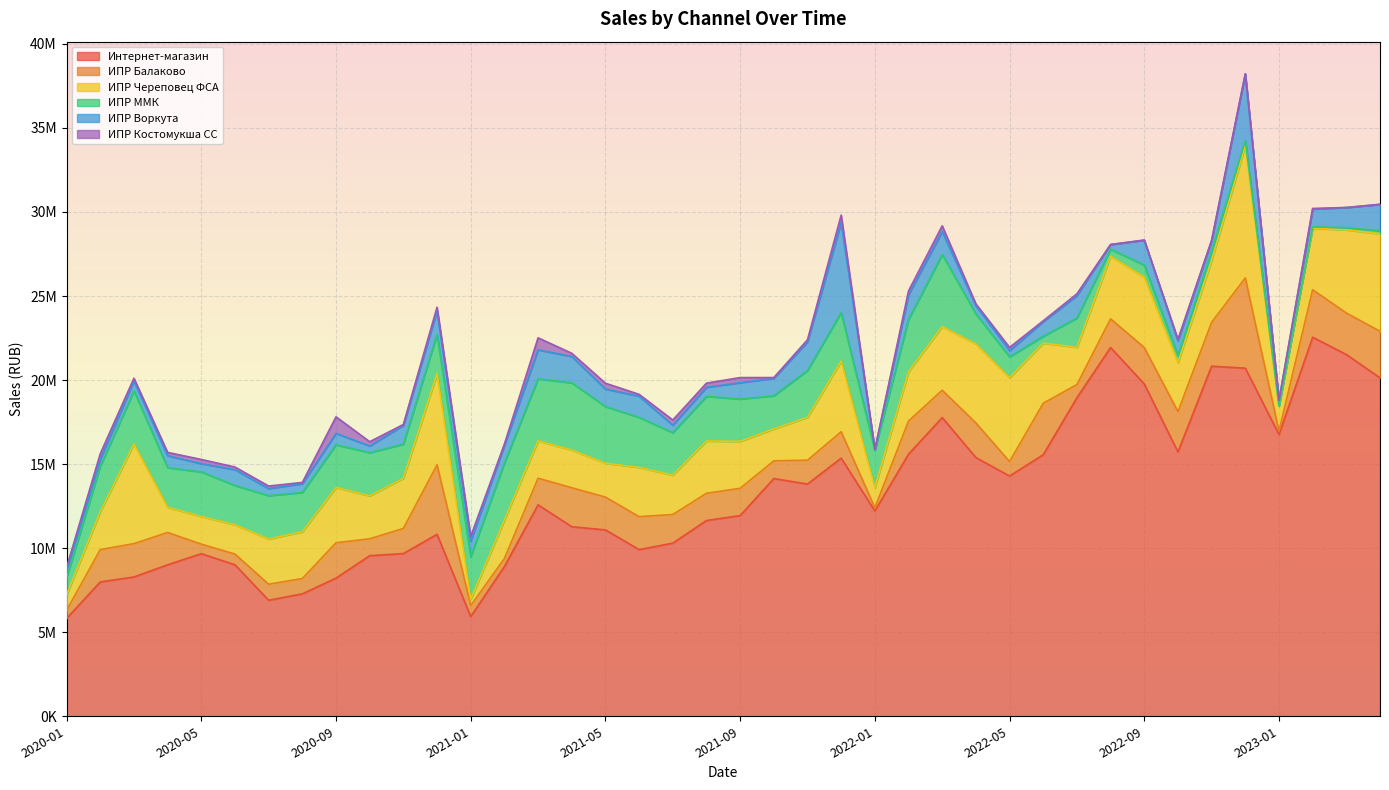

Reading left to right, what are all the values shown in this chart?

Интернет-магазин: 2020-01=5820575	2020-02=7992614	2020-03=8286214	2020-04=9010691	2020-05=9672769	2020-06=9008082	2020-07=6901116	2020-08=7283591	2020-09=8217266	2020-10=9552319	2020-11=9678205	2020-12=10822455	2021-01=5930057	2021-02=8908072	2021-03=12578721	2021-04=11275428	2021-05=11086901	2021-06=9914421	2021-07=10298673	2021-08=11645709	2021-09=11936772	2021-10=14142566	2021-11=13813013	2021-12=15355732	2022-01=12211186	2022-02=15591679	2022-03=17768402	2022-04=15390795	2022-05=14293005	2022-06=15558958	2022-07=18947909	2022-08=21935697	2022-09=19767676	2022-10=15724677	2022-11=20826992	2022-12=20707352	2023-01=16760870	2023-02=22548392	2023-03=21518669	2023-04=20133633
ИПР Балаково: 2020-01=485791	2020-02=1922391	2020-03=1982741	2020-04=1922198	2020-05=565883	2020-06=639257	2020-07=953076	2020-08=910216	2020-09=2105700	2020-10=1005139	2020-11=1495872	2020-12=4135550	2021-01=654737	2021-02=475183	2021-03=1582426	2021-04=2318935	2021-05=1951333	2021-06=1959429	2021-07=1702293	2021-08=1618119	2021-09=1626121	2021-10=1052468	2021-11=1420697	2021-12=1570810	2022-01=191803	2022-02=1970947	2022-03=1627268	2022-04=2058040	2022-05=860277	2022-06=3061407	2022-07=785844	2022-08=1705812	2022-09=2166347	2022-10=2399469	2022-11=2609265	2022-12=5367897	2023-01=206546	2023-02=2823337	2023-03=2471199	2023-04=2767802
ИПР Череповец ФСА: 2020-01=913127	2020-02=2263141	2020-03=5929968	2020-04=1499278	2020-05=1644147	2020-06=1742270	2020-07=2693539	2020-08=2785012	2020-09=3285849	2020-10=2554793	2020-11=2982965	2020-12=5428850	2021-01=373942	2021-02=2289183	2021-03=2222319	2021-04=2242421	2021-05=2017662	2021-06=2930357	2021-07=2339054	2021-08=3113647	2021-09=2788557	2021-10=1900858	2021-11=2548563	2021-12=4204901	2022-01=1188998	2022-02=2932165	2022-03=3786226	2022-04=4701881	2022-05=4987106	2022-06=3576290	2022-07=2216496	2022-08=3725159	2022-09=4190380	2022-10=2907767	2022-11=3669727	2022-12=7868719	2023-01=1485069	2023-02=3663066	2023-03=4946182	2023-04=5799197
ИПР ММК: 2020-01=1039112	2020-02=2699944	2020-03=3158865	2020-04=2356313	2020-05=2652715	2020-06=2339381	2020-07=2577844	2020-08=2333382	2020-09=2541788	2020-10=2569355	2020-11=2032589	2020-12=2327286	2021-01=2528643	2021-02=3398709	2021-03=3692030	2021-04=3998444	2021-05=3368428	2021-06=2974865	2021-07=2529892	2021-08=2655154	2021-09=2520063	2021-10=1969932	2021-11=2785267	2021-12=2888471	2022-01=2226364	2022-02=3112973	2022-03=4288157	2022-04=1783341	2022-05=1240903	2022-06=409859	2022-07=1735890	2022-08=419689	2022-09=710231	2022-10=420995	2022-11=568094	2022-12=303339	2023-01=0	2023-02=76998	2023-03=131782	2023-04=185139
ИПР Воркута: 2020-01=412585	2020-02=417058	2020-03=581821	2020-04=711758	2020-05=493921	2020-06=939374	2020-07=418066	2020-08=517750	2020-09=675789	2020-10=396409	2020-11=1111295	2020-12=1401520	2021-01=936274	2021-02=1041686	2021-03=1725107	2021-04=1565256	2021-05=1043096	2021-06=1261081	2021-07=443402	2021-08=538005	2021-09=972413	2021-10=1038615	2021-11=1701149	2021-12=5358709	2022-01=26622	2022-02=1468705	2022-03=1359536	2022-04=489682	2022-05=366622	2022-06=870850	2022-07=1335204	2022-08=276946	2022-09=1482118	2022-10=872101	2022-11=610396	2022-12=3972092	2023-01=319397	2023-02=1058632	2023-03=1196385	2023-04=1567277
ИПР Костомукша СС: 2020-01=191045	2020-02=327953	2020-03=171739	2020-04=195869	2020-05=248603	2020-06=157765	2020-07=153053	2020-08=81076	2020-09=988646	2020-10=255263	2020-11=57503	2020-12=217010	2021-01=274893	2021-02=79457	2021-03=712814	2021-04=192496	2021-05=345691	2021-06=111192	2021-07=310542	2021-08=246840	2021-09=304155	2021-10=44139	2021-11=128833	2021-12=434658	2022-01=38970	2022-02=226601	2022-03=346854	2022-04=107925	2022-05=195290	2022-06=47858	2022-07=110130	2022-08=68	2022-09=12870	2022-10=100568	2022-11=38831	2022-12=0	2023-01=35106	2023-02=38222	2023-03=0	2023-04=0